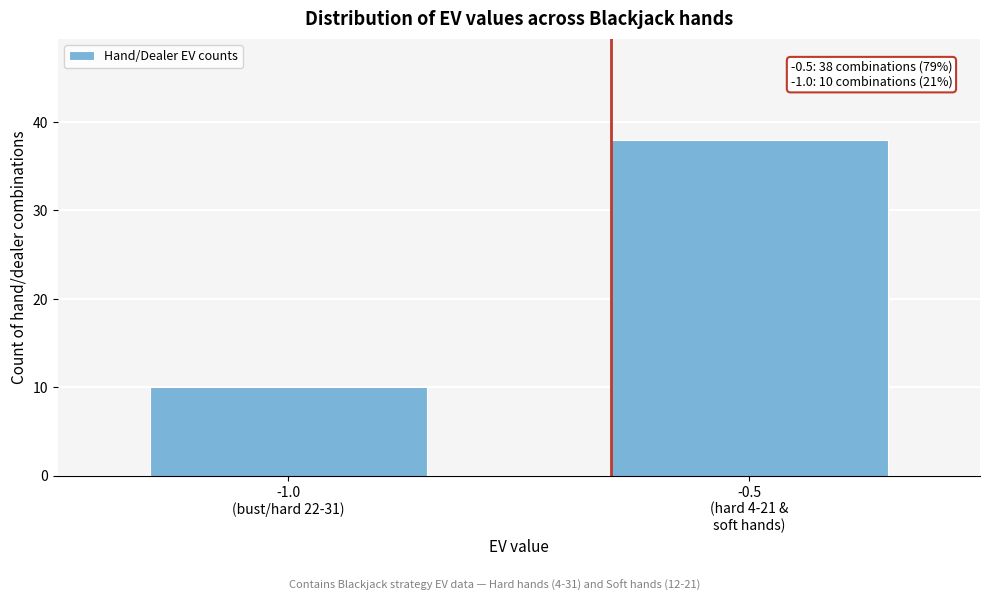

Reading left to right, extract all data points from this chart.

10	38